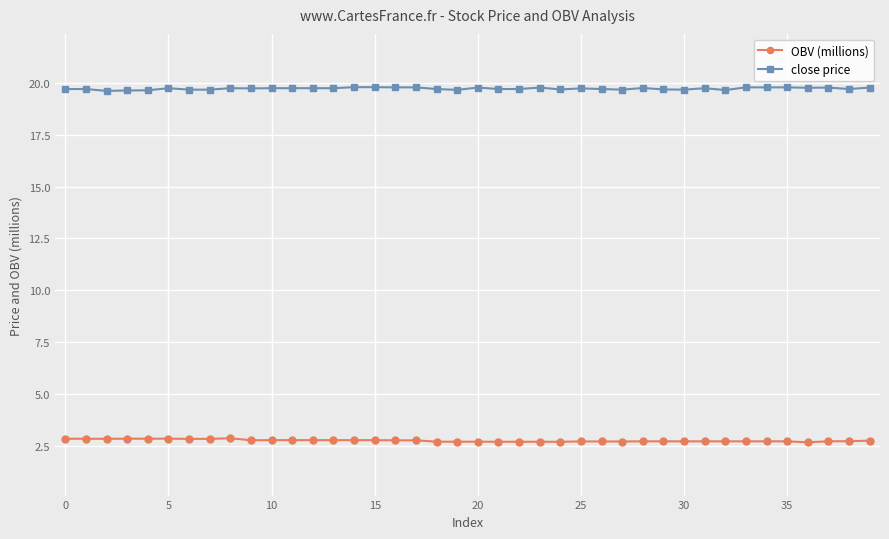

What is the value of the close price point at the 18th from the left?

19.8